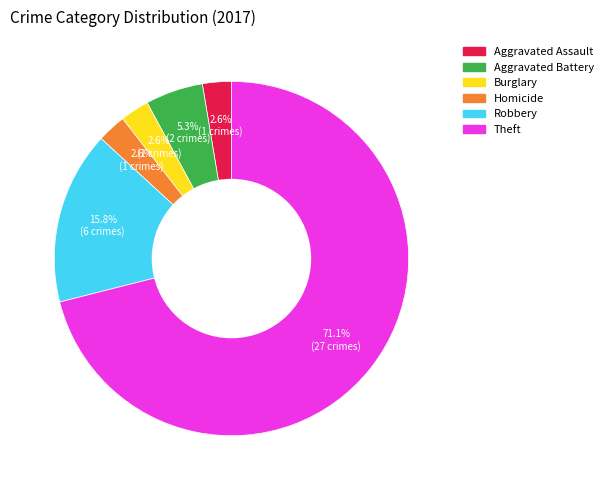

How much of the chart is everything except Burglary?

97.4%